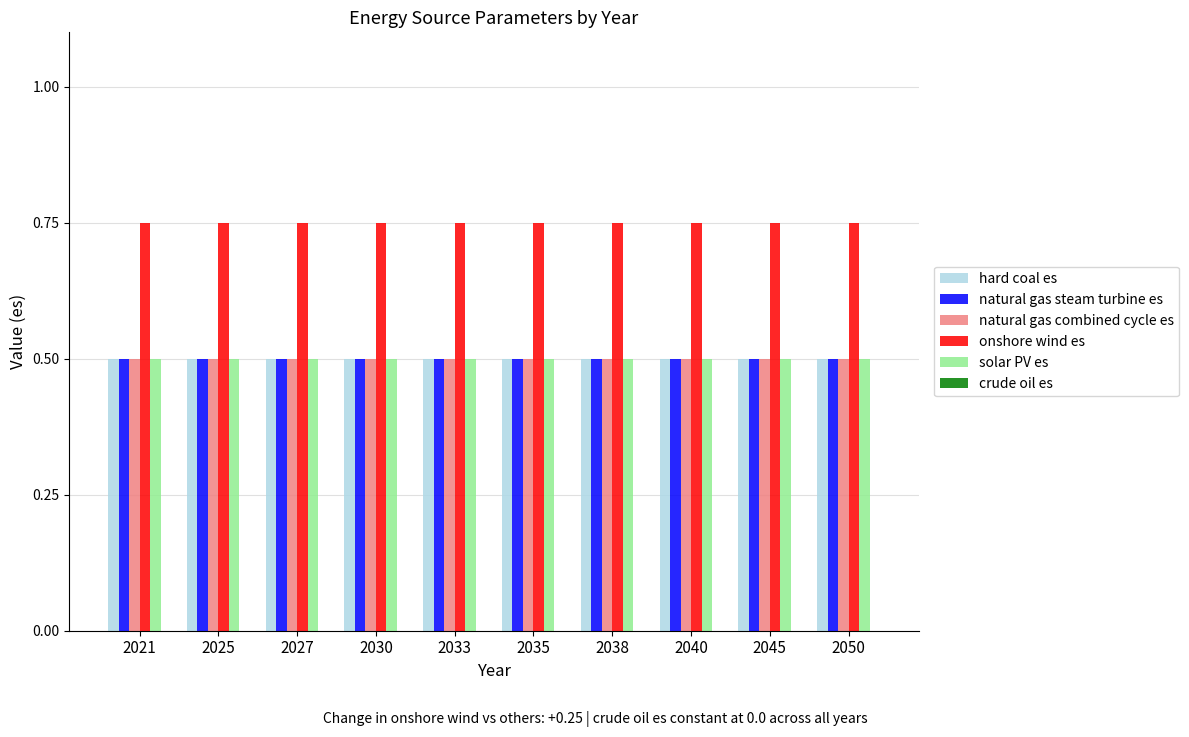

What is the minimum value for hard coal es?

0.5